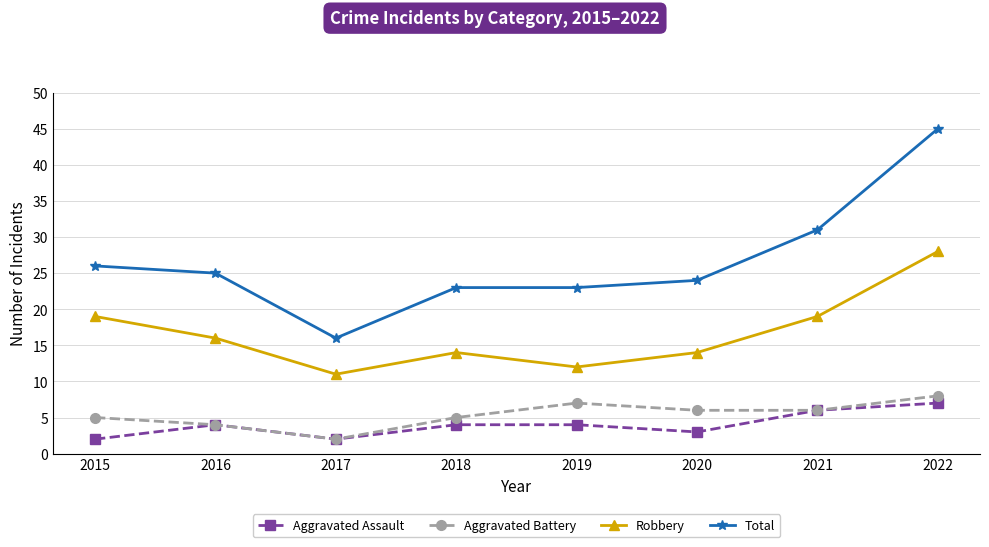

At which category is the sum across all series the highest?

2022